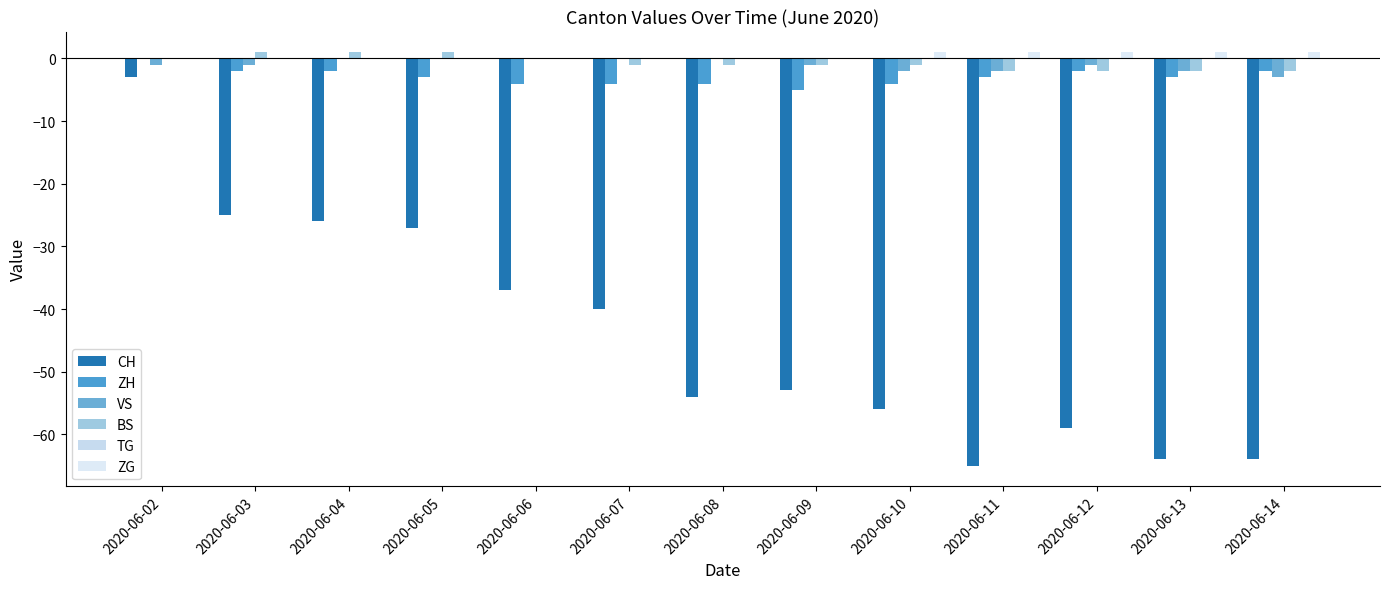

Are the bars horizontal?

No